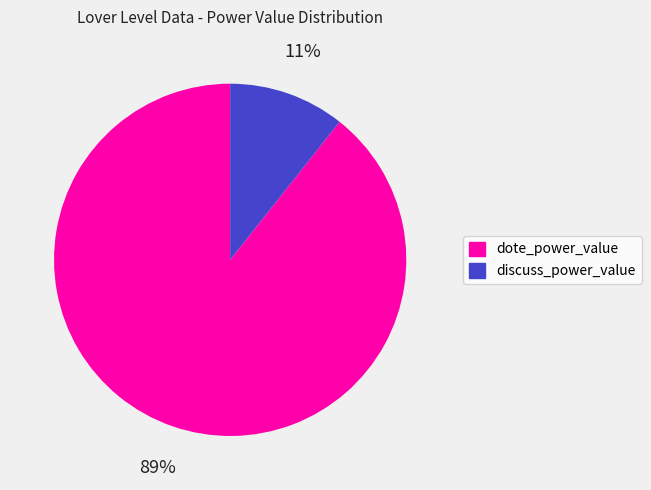

To the nearest percent, what is the average slice percentage?

50%